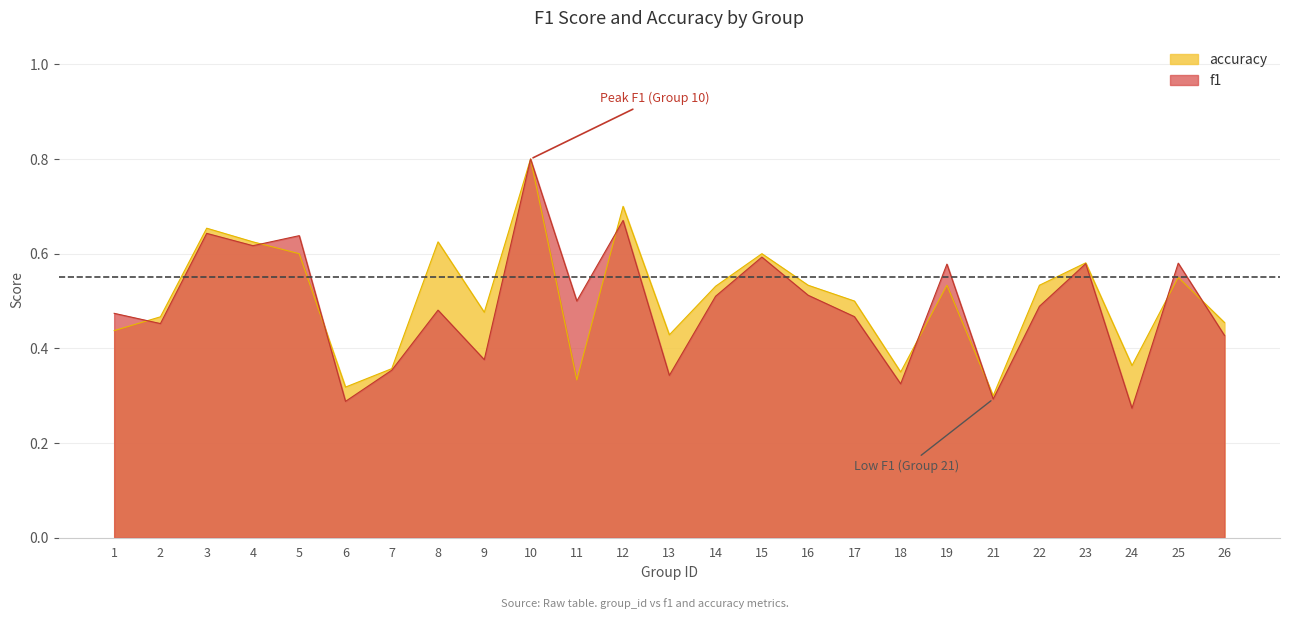

At which category does accuracy reach its first local valley?

6